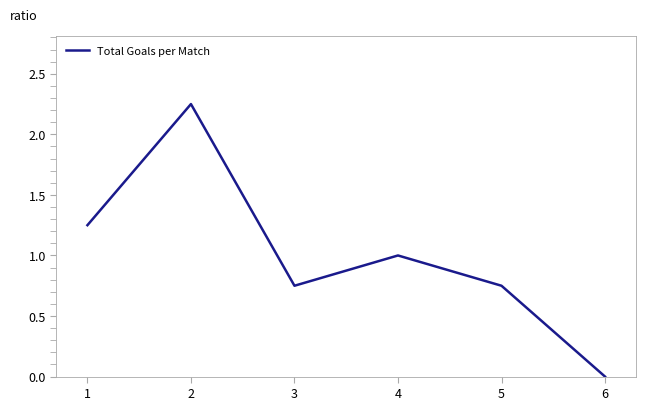

What is the sum of all values?

6.0